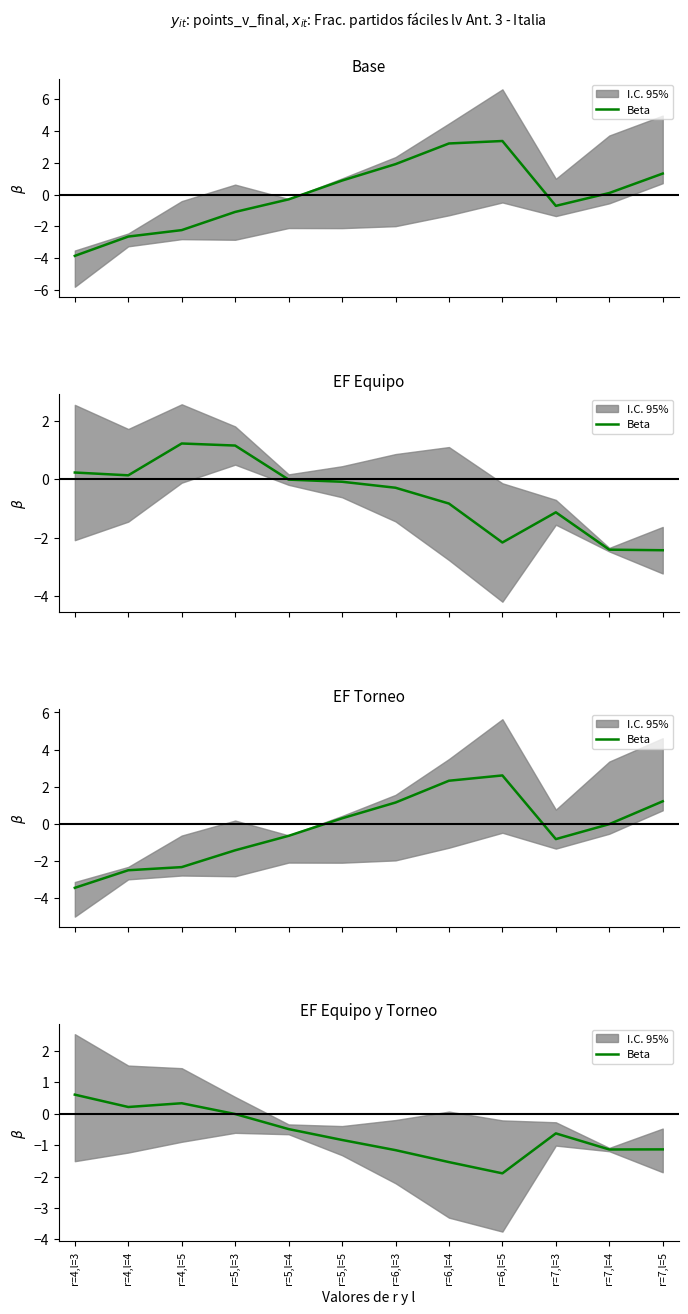

What position from the left is r=4,l=5?

3